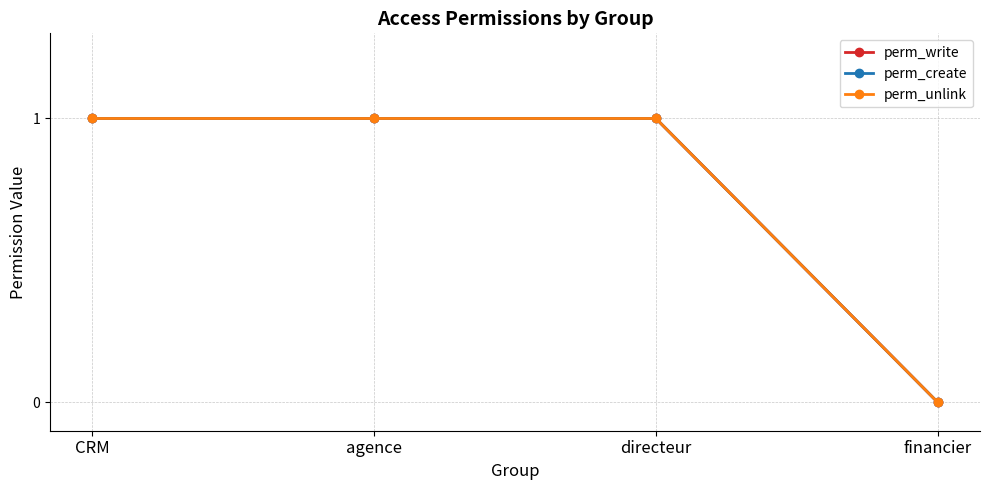

Does the chart have visible grid lines?

Yes